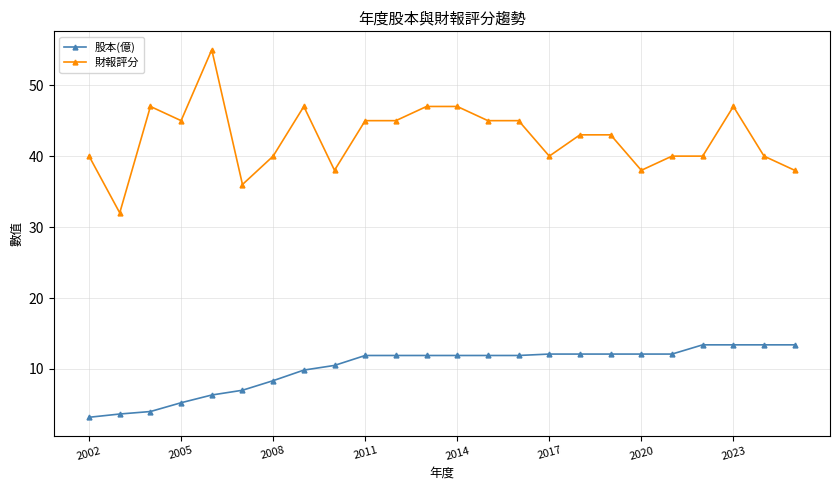

What is the greatest value displayed?

55.0